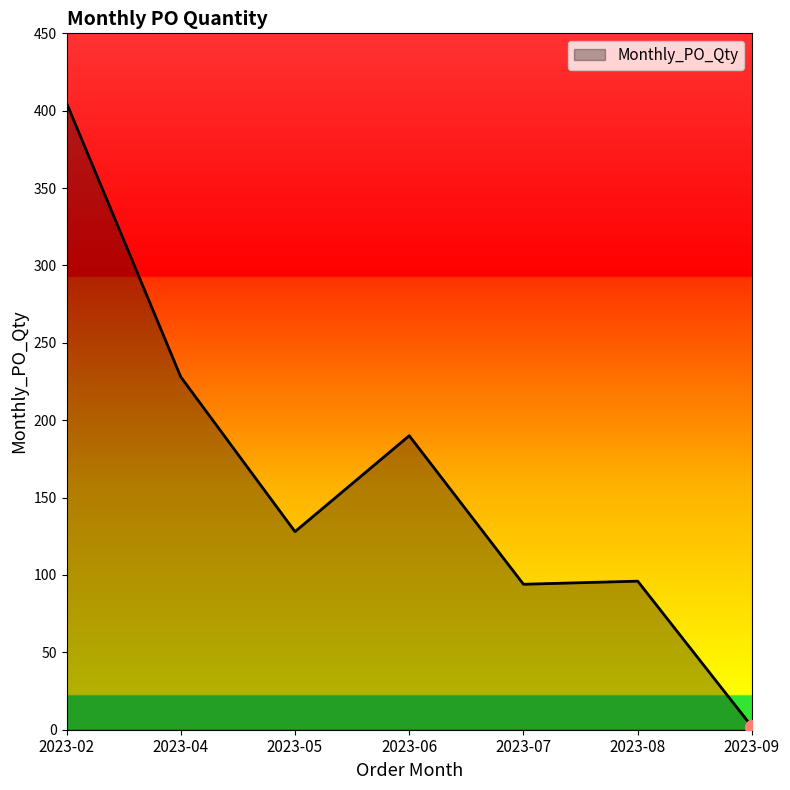

Between 2023-04 and 2023-06, which is larger?

2023-04